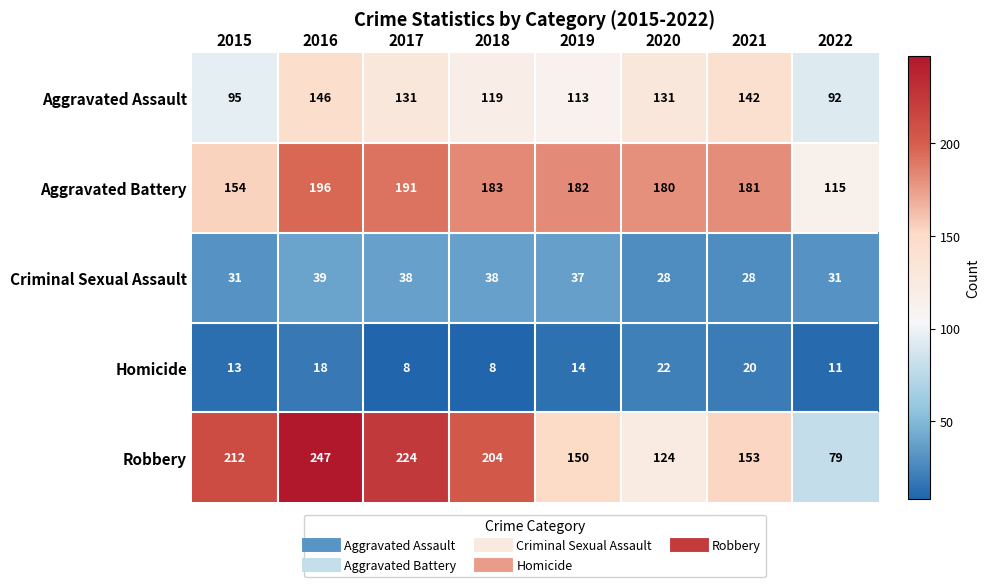

Which series has the largest total across all categories?

Robbery